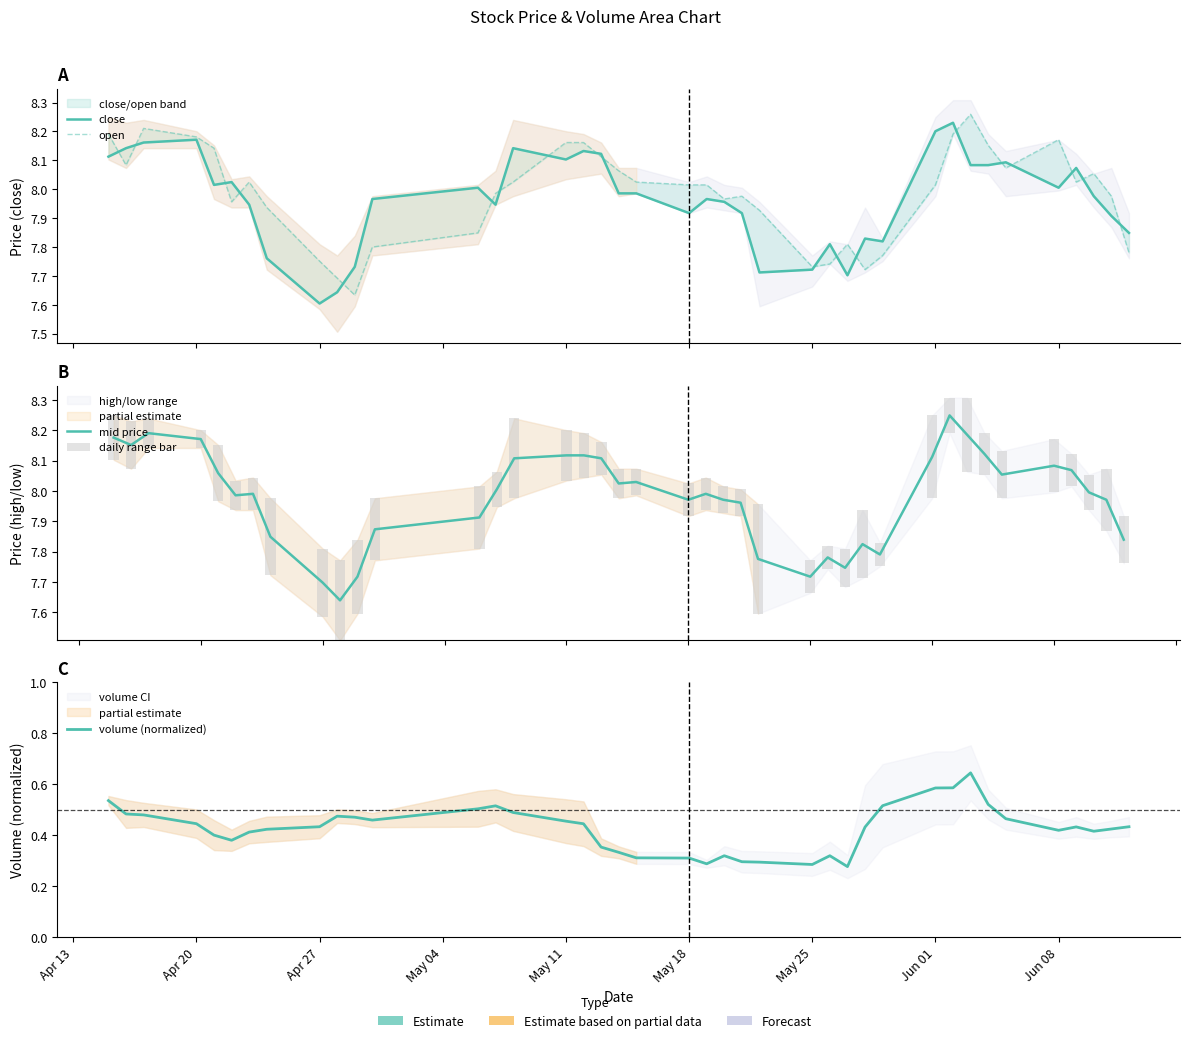

What is the value of the close bar at the 1st from the left?

8.1